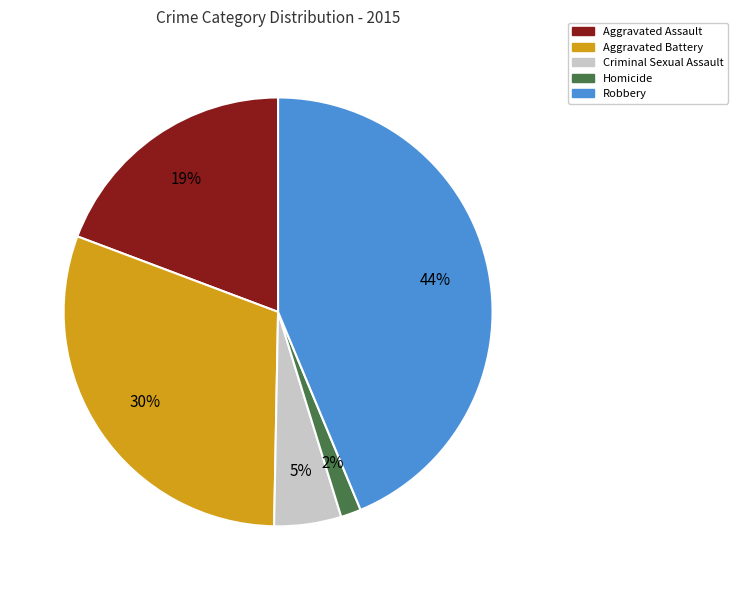

To the nearest percent, what portion does Homicide represent?

2%